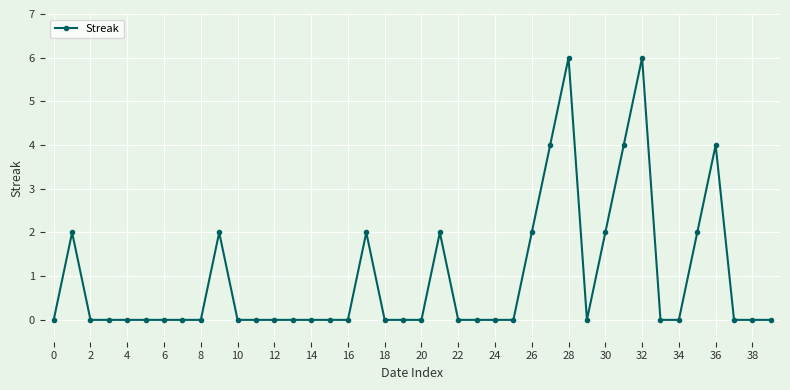

True or false: the data has more than 0 interior local peaks.

True